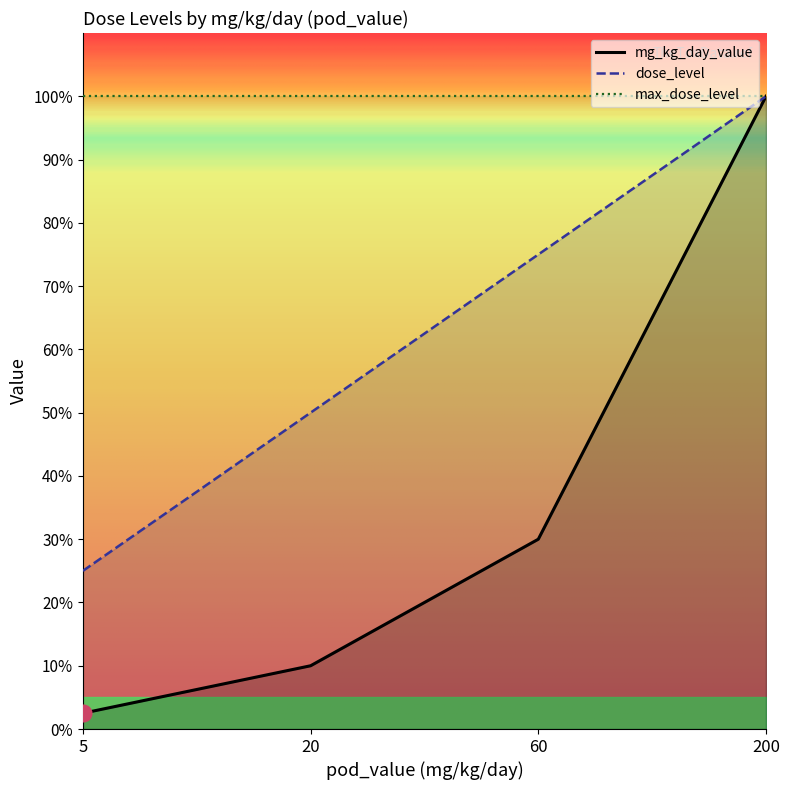

Which series has the widest spread of values?

mg_kg_day_value